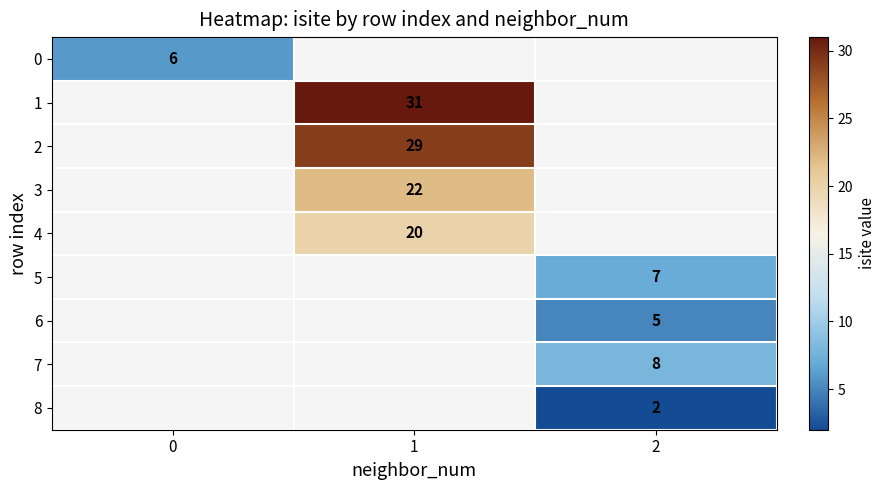

Which series has the widest spread of values?

row_0